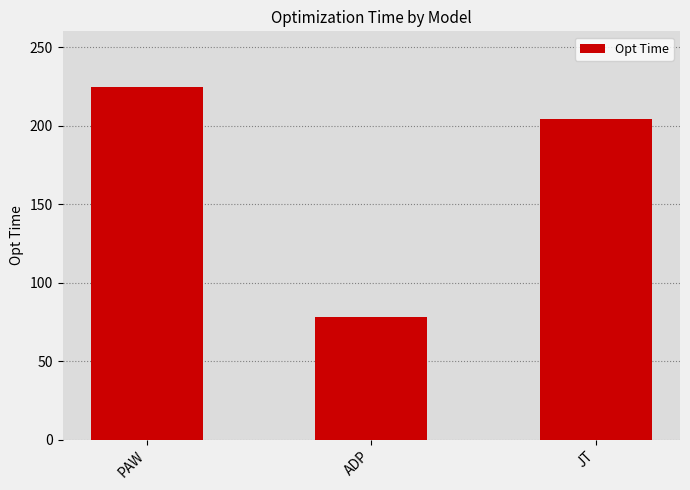

Read the value at PAW.

224.3